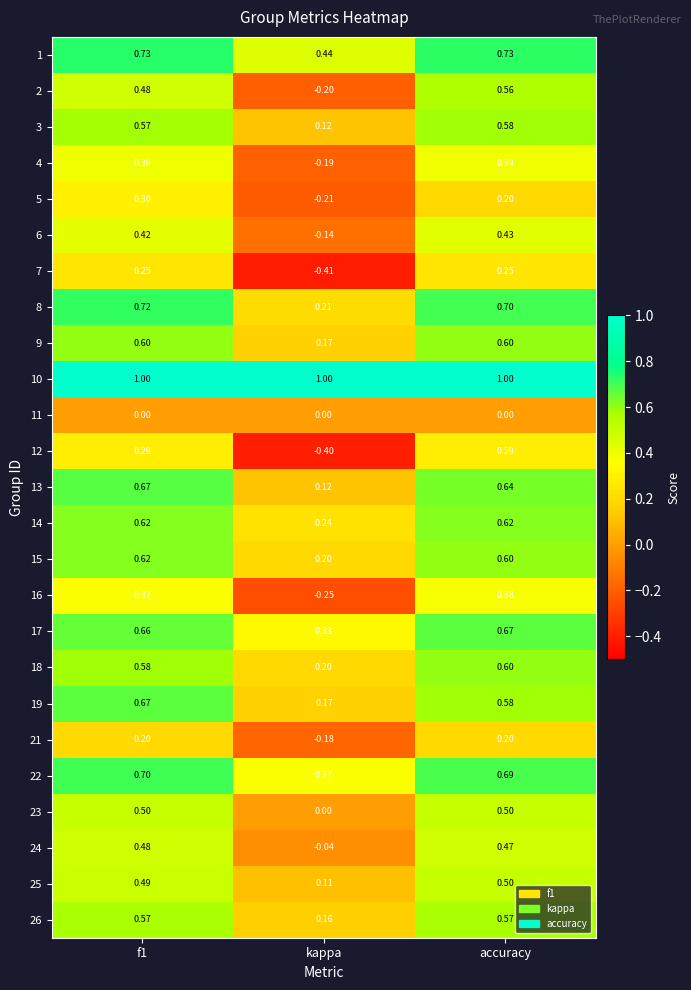

At which category is the sum across all series the highest?

f1